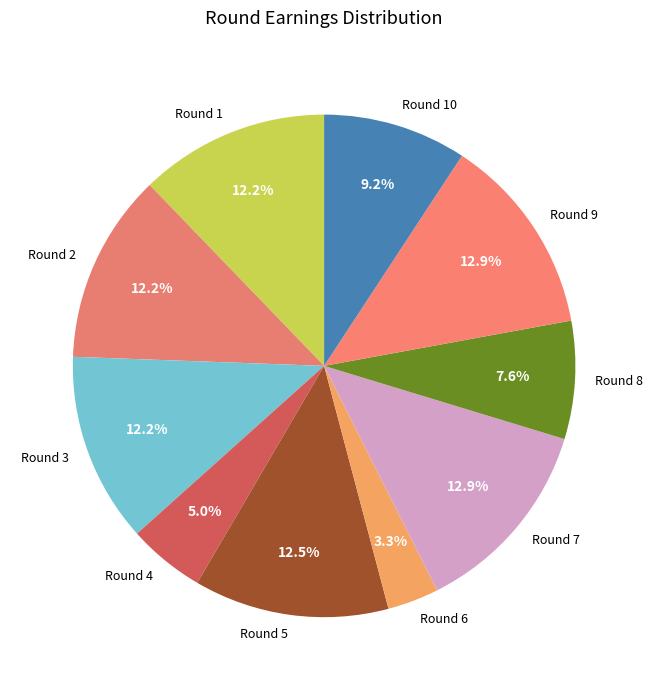

Does Round 8 account for over 50% of the chart?

No